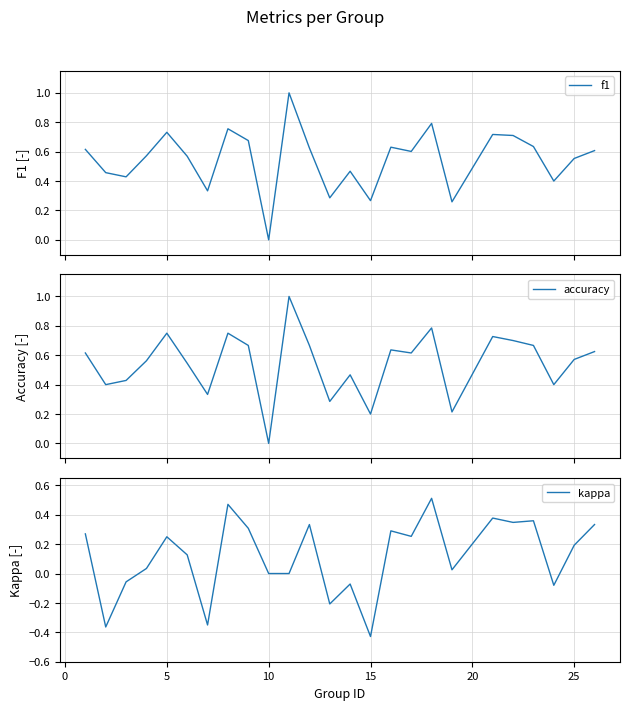

At how many categories does at least one series exceed 0?

24